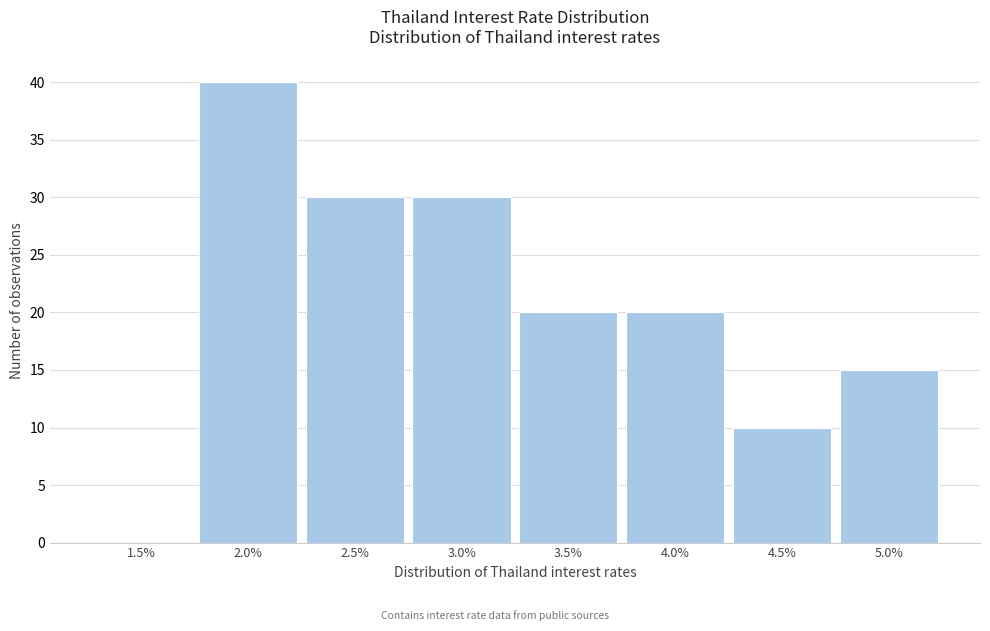

Reading right to left, extract all data points from this chart.

5.0%=15	4.5%=10	4.0%=20	3.5%=20	3.0%=30	2.5%=30	2.0%=40	1.5%=0